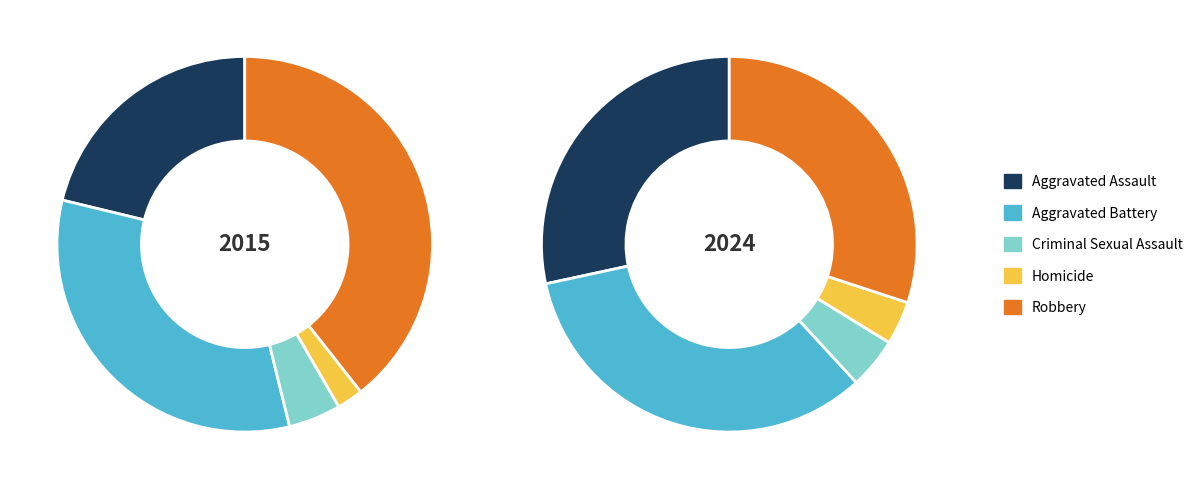

Is it true that Robbery is 45% of the pie?

False